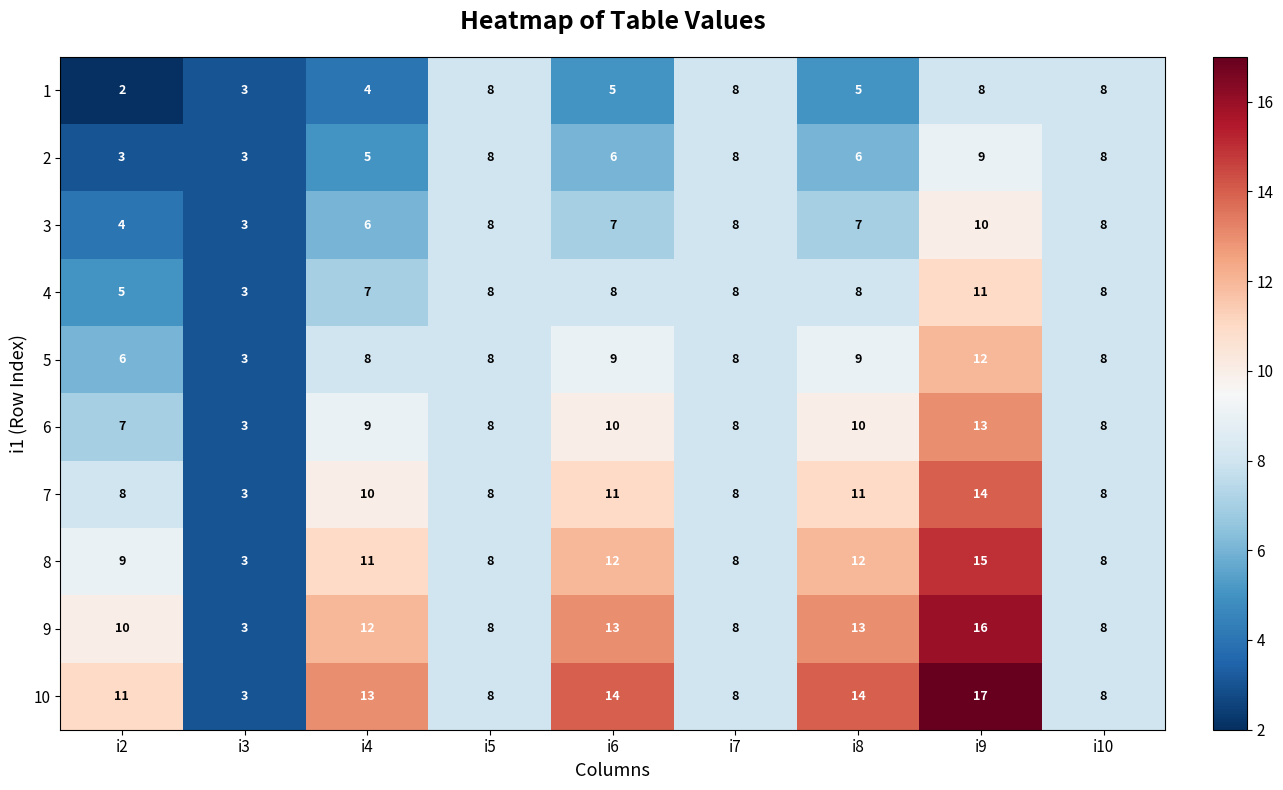

At which category is the sum across all series the highest?

i9